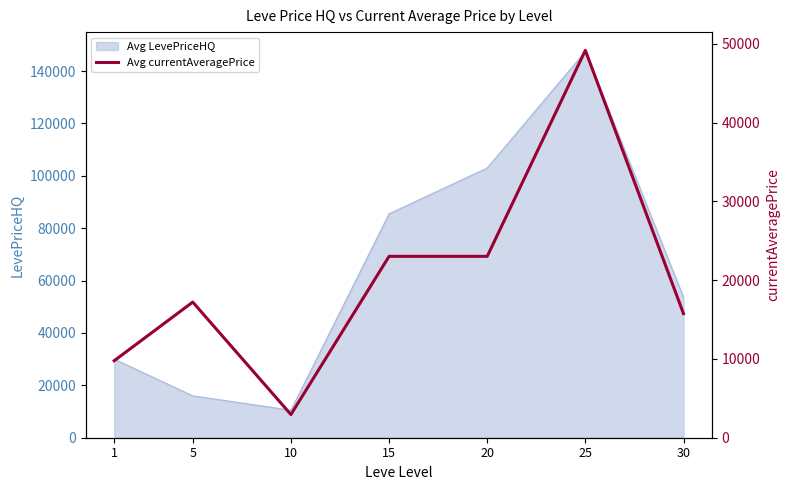

At which category does the data reach its first local peak?

5